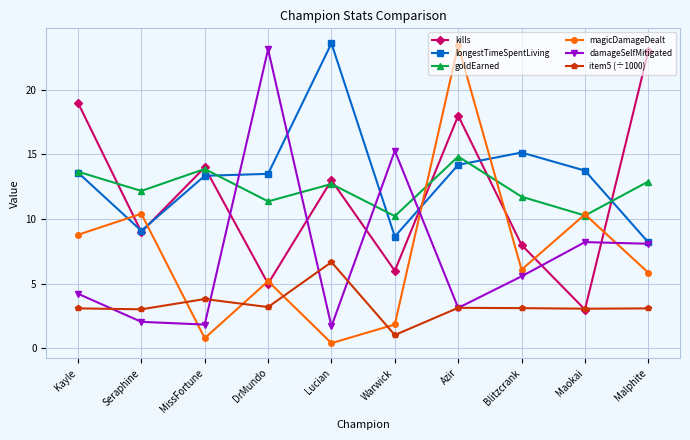

Is it true that kills equals 27.9 at Azir?

False